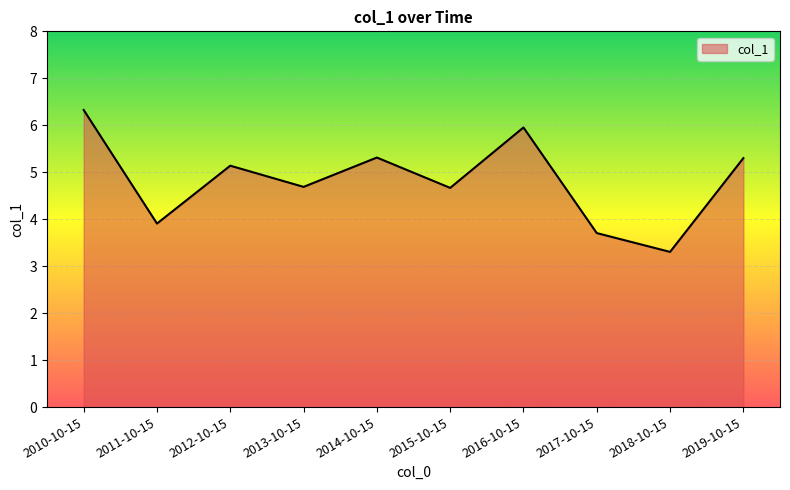

How many lines are shown in the chart?

1